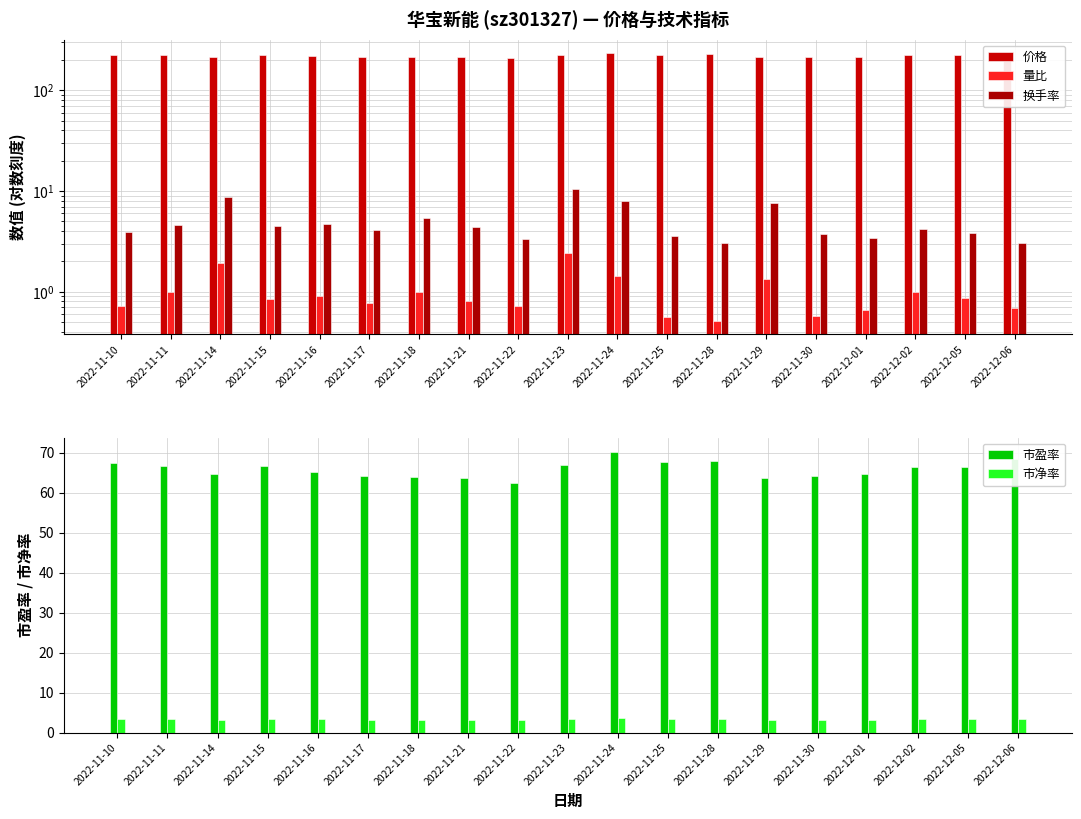

Where is 市净率 nearest to the value 3?

2022-11-22